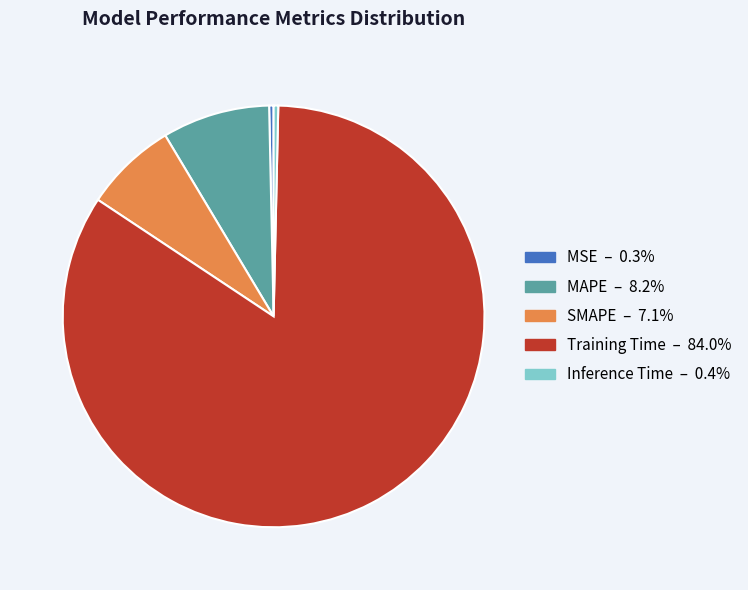

True or false: Inference Time accounts for 0% of the total.

True